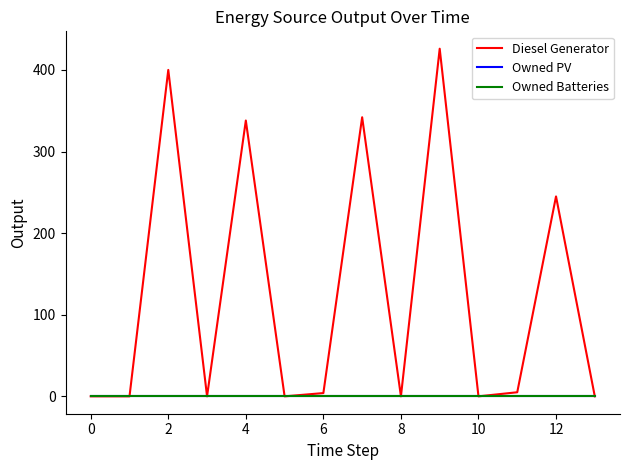

Does the chart have visible grid lines?

No